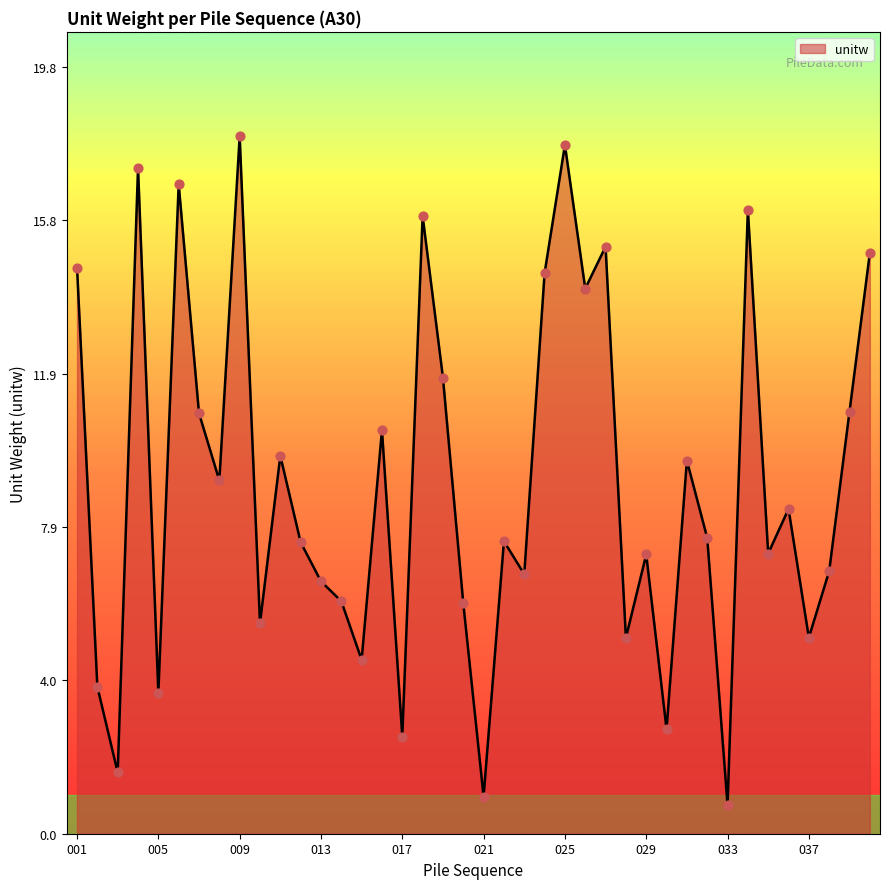

What is the maximum value shown in the chart?

18.0